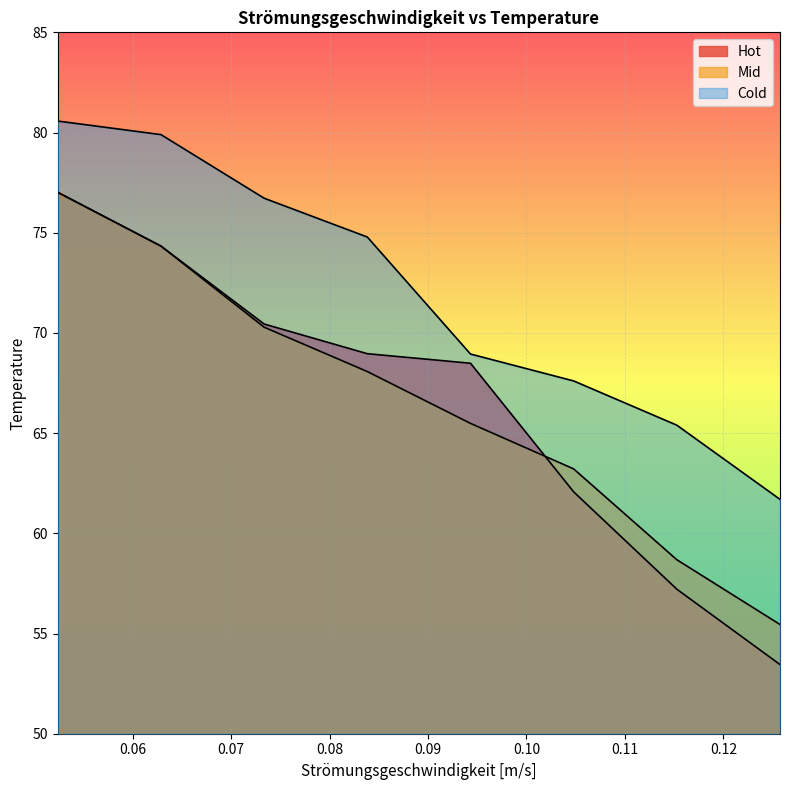

What is the label of the 7th point from the right?

0.06287602690050186